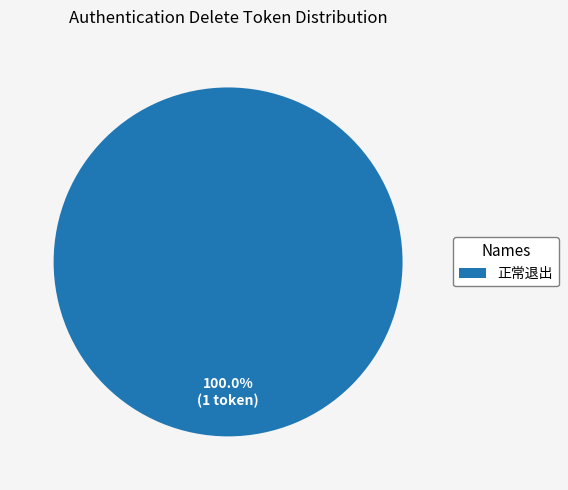

Rank the categories by value from highest to lowest.

正常退出